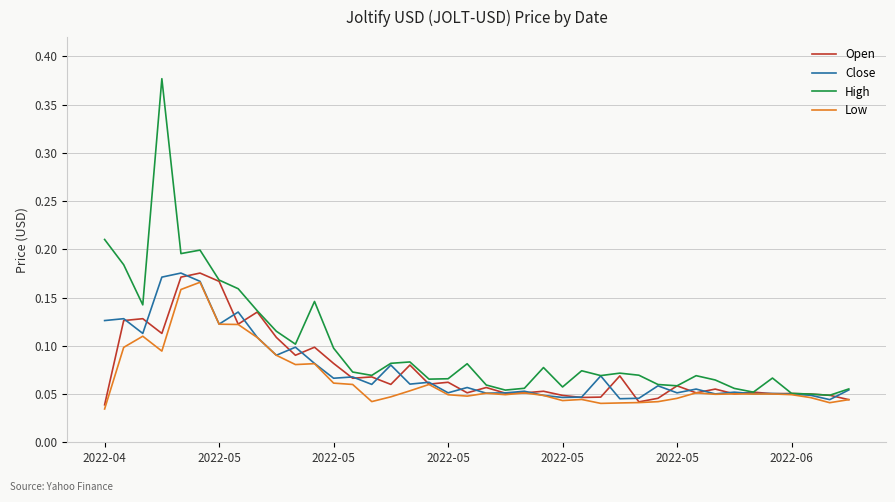

Which series has the widest spread of values?

High